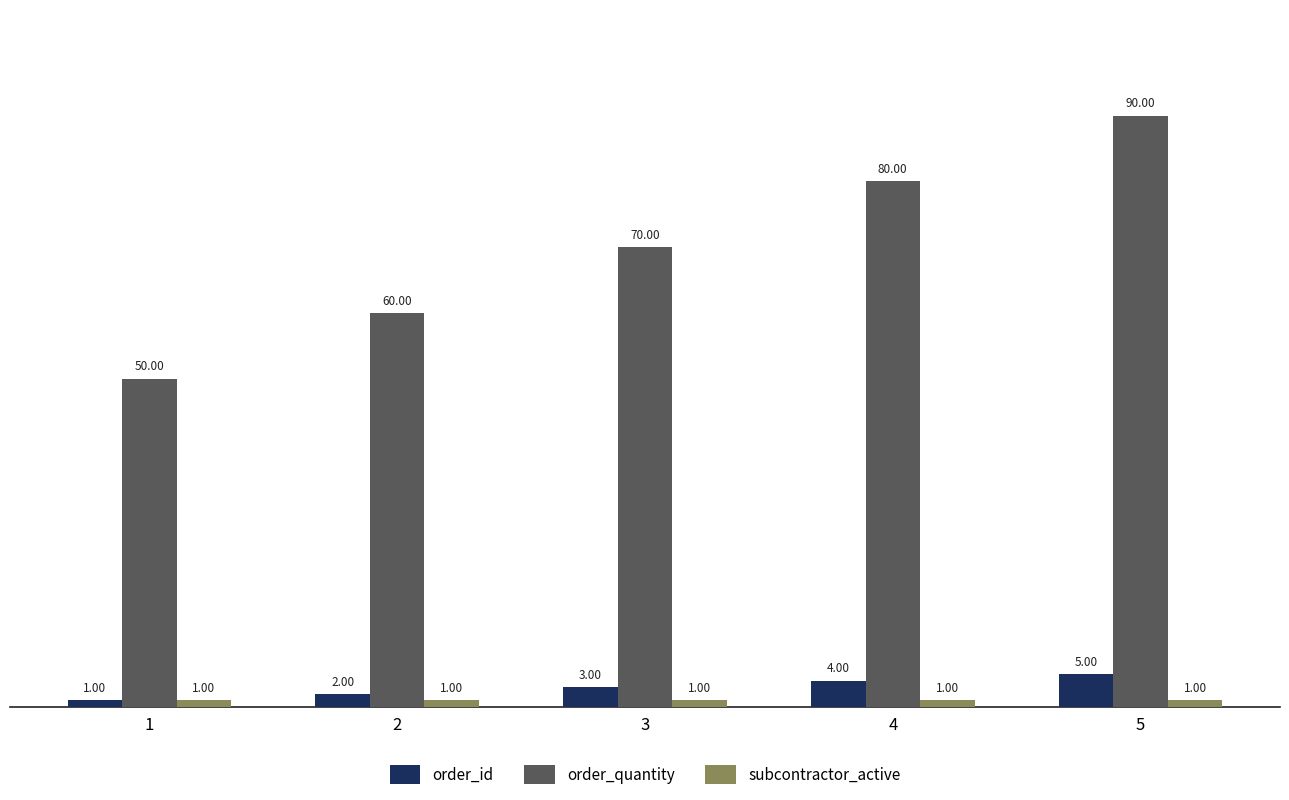

What is the difference between the second highest and second lowest values in the order_id series?

2